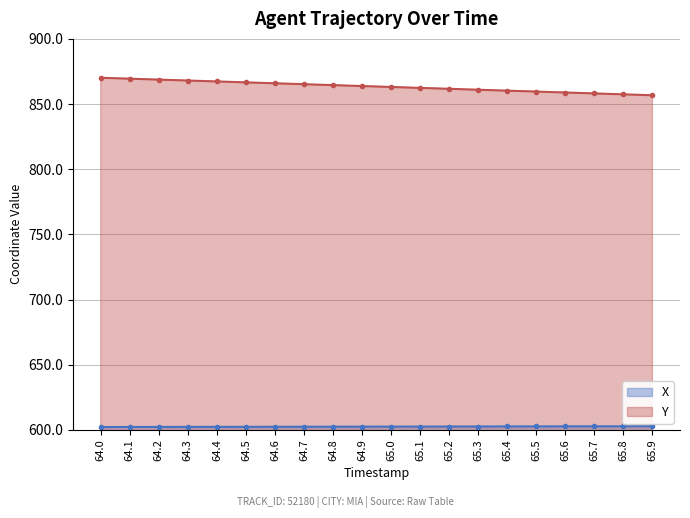

True or false: X has a value of 602.5 at 65.1.

True